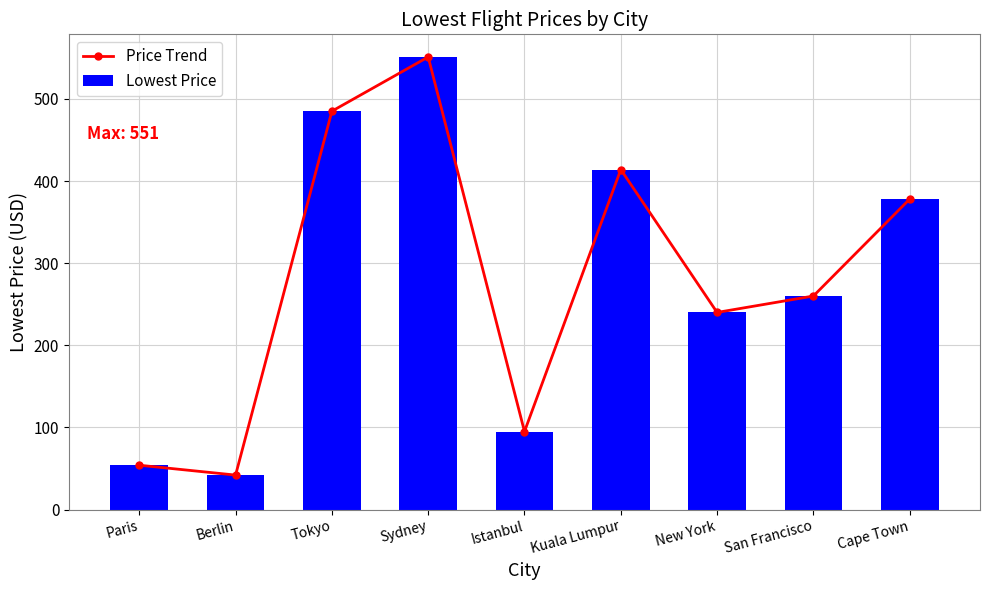

What is the difference between the Price Trend values at Istanbul and Sydney?

456